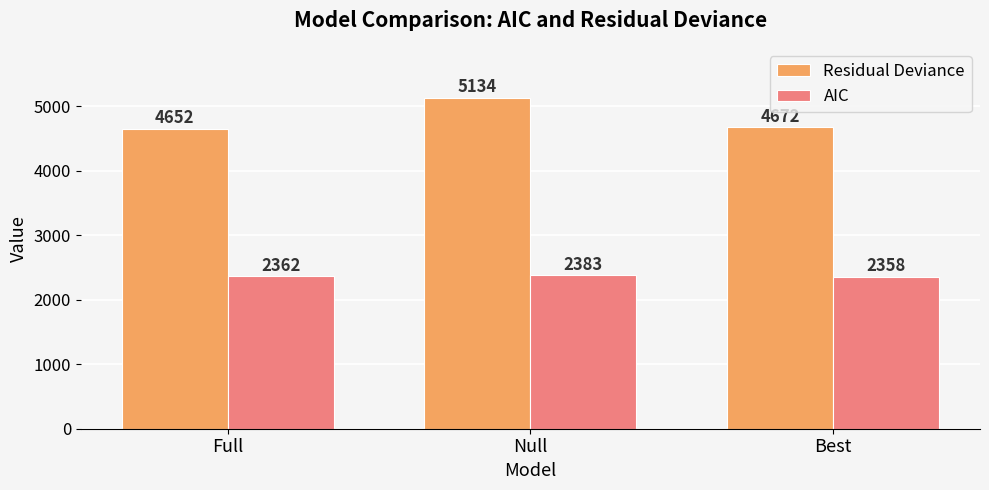

Which series has the widest spread of values?

Residual Deviance